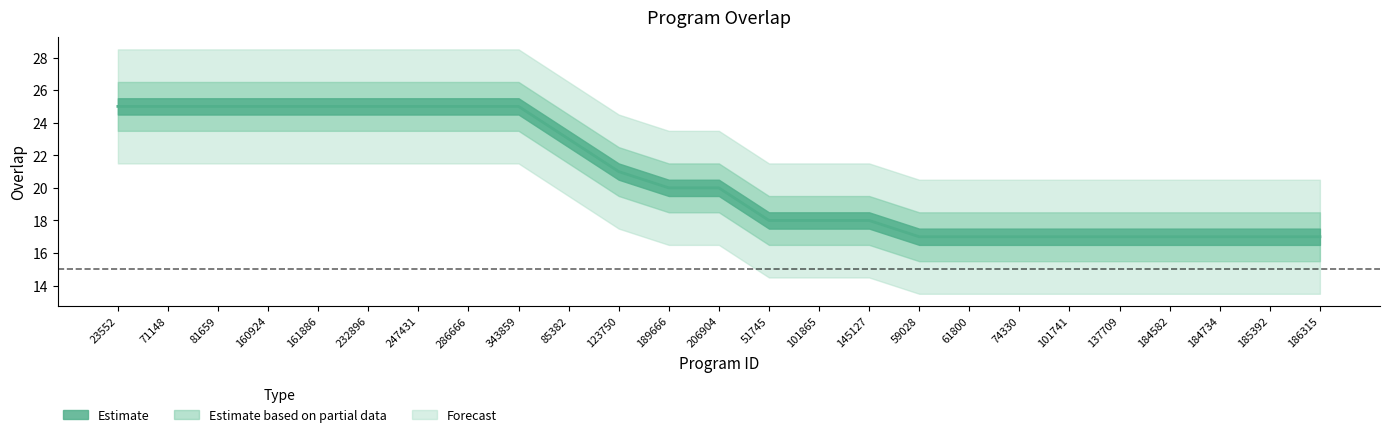

What is the smallest value displayed?

17